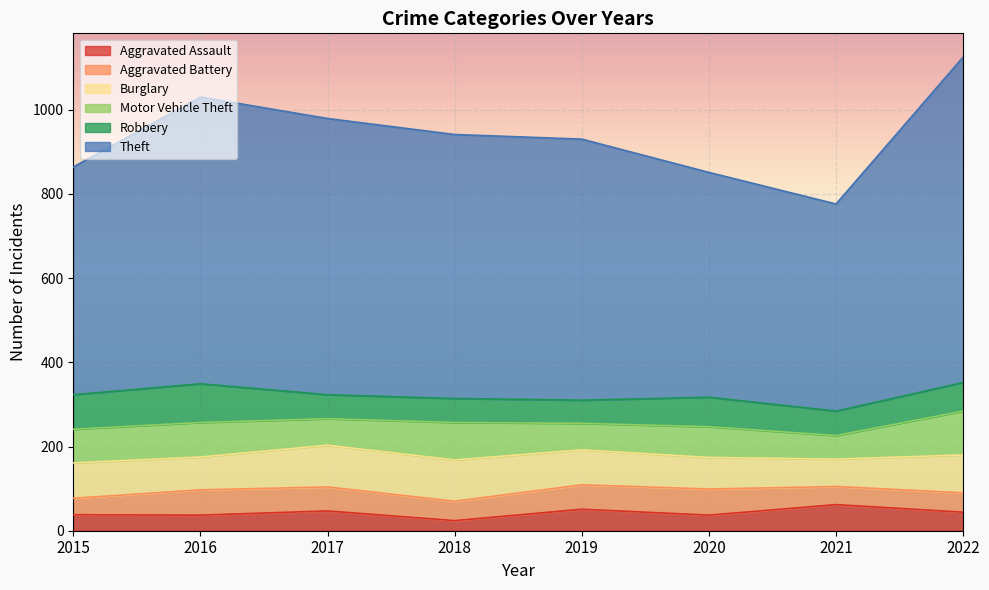

In Motor Vehicle Theft, how many points are higher than both neighbors (excluding endpoints)?

3